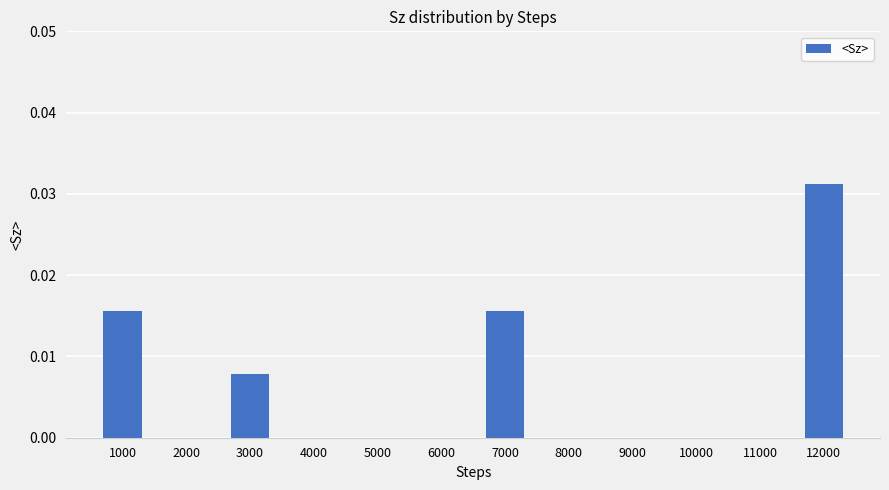

The chart shows a value of 0.0 at 8000. True or false?

True